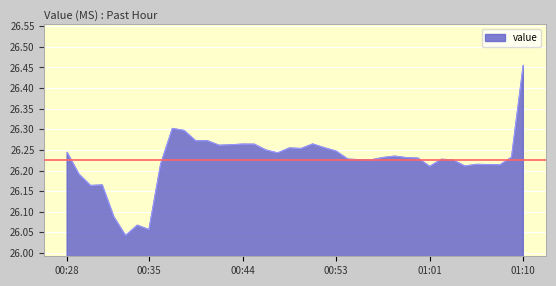

What is the difference between the maximum and minimum values?

0.4